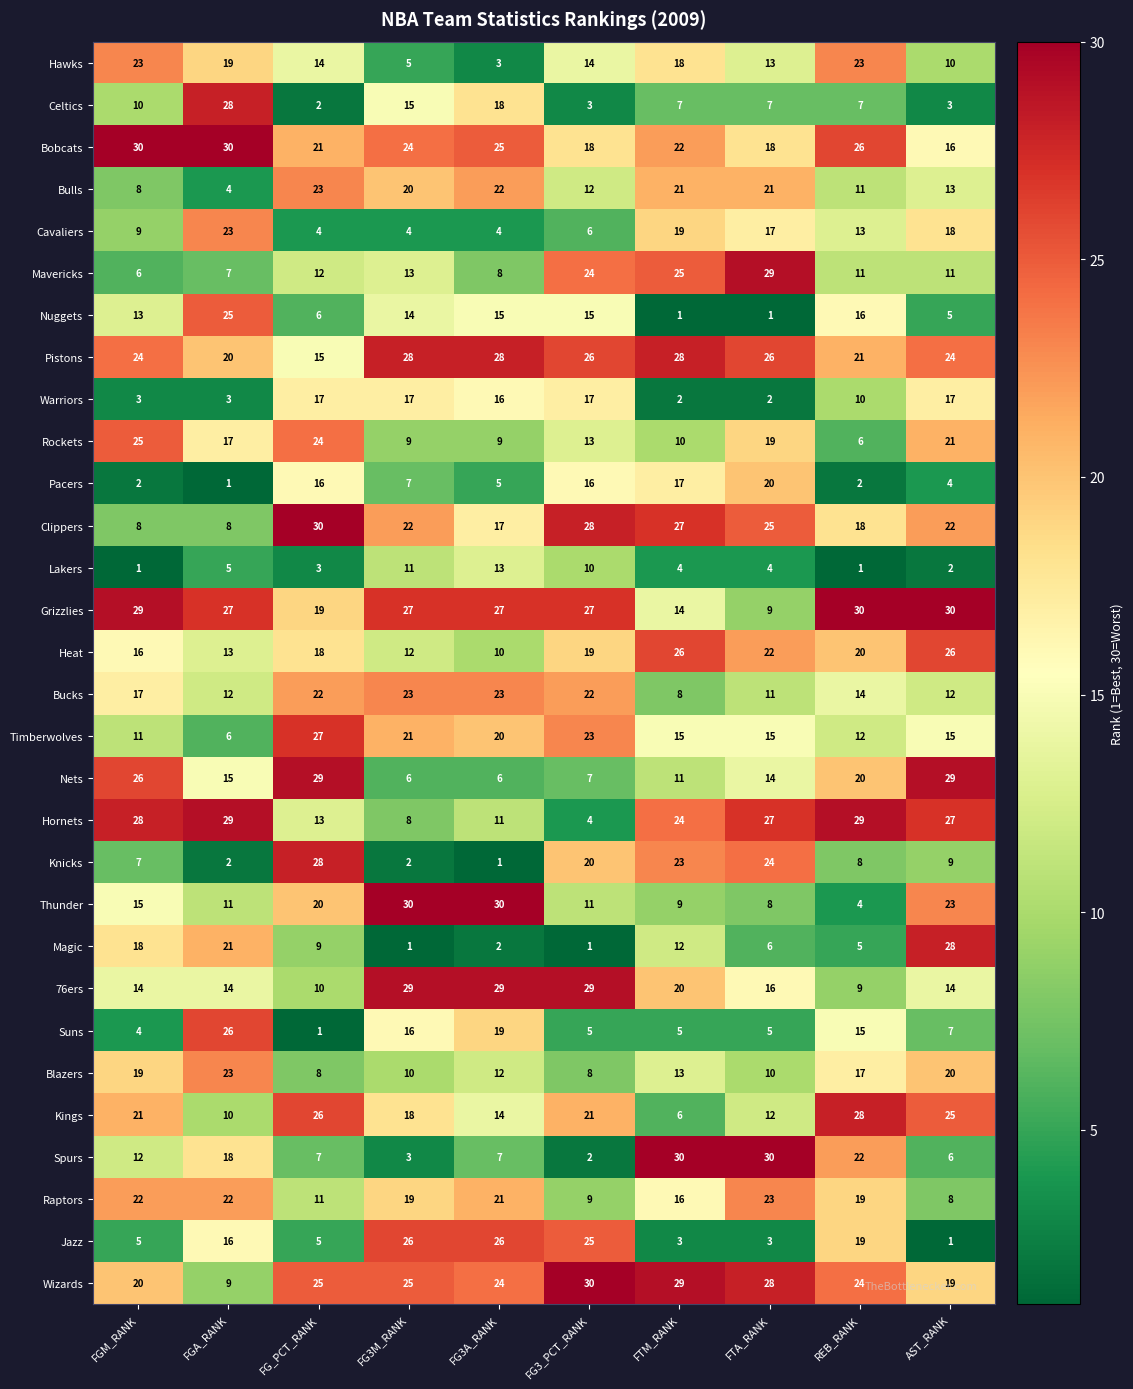

Which series changed the most between FG3A_RANK and REB_RANK?

Thunder